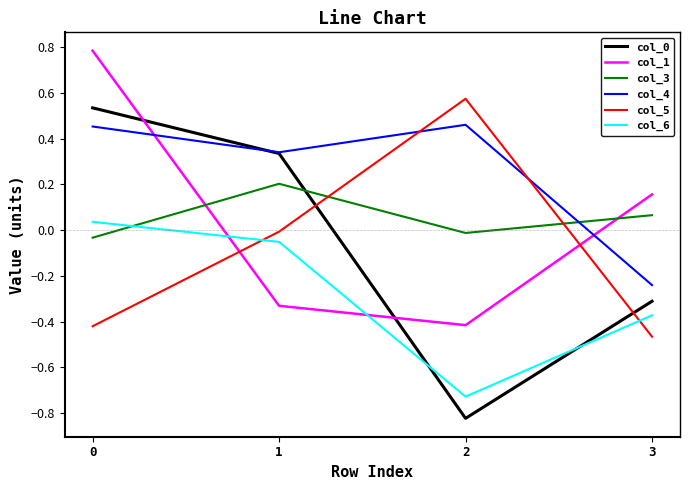

Which category has the lowest value in the col_4 series?

3